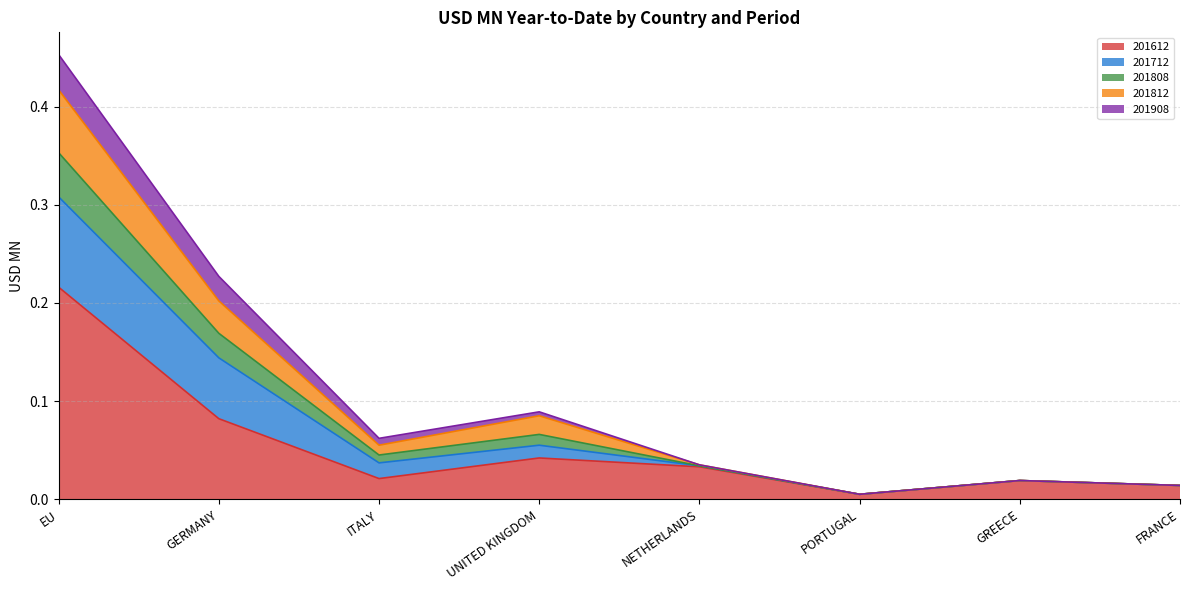

At which category is the sum across all series the highest?

EU